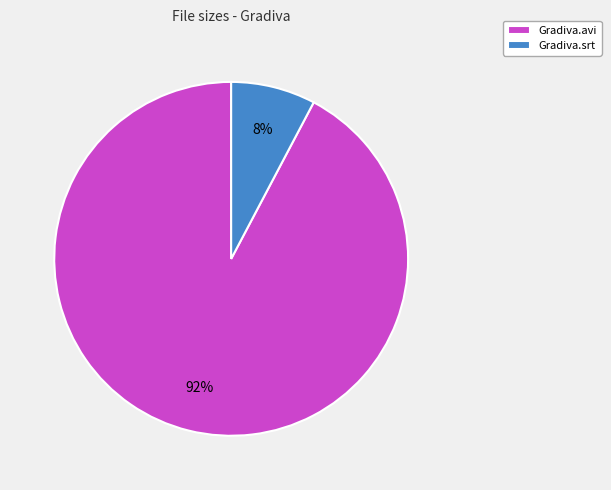

How many segments does this pie chart have?

2